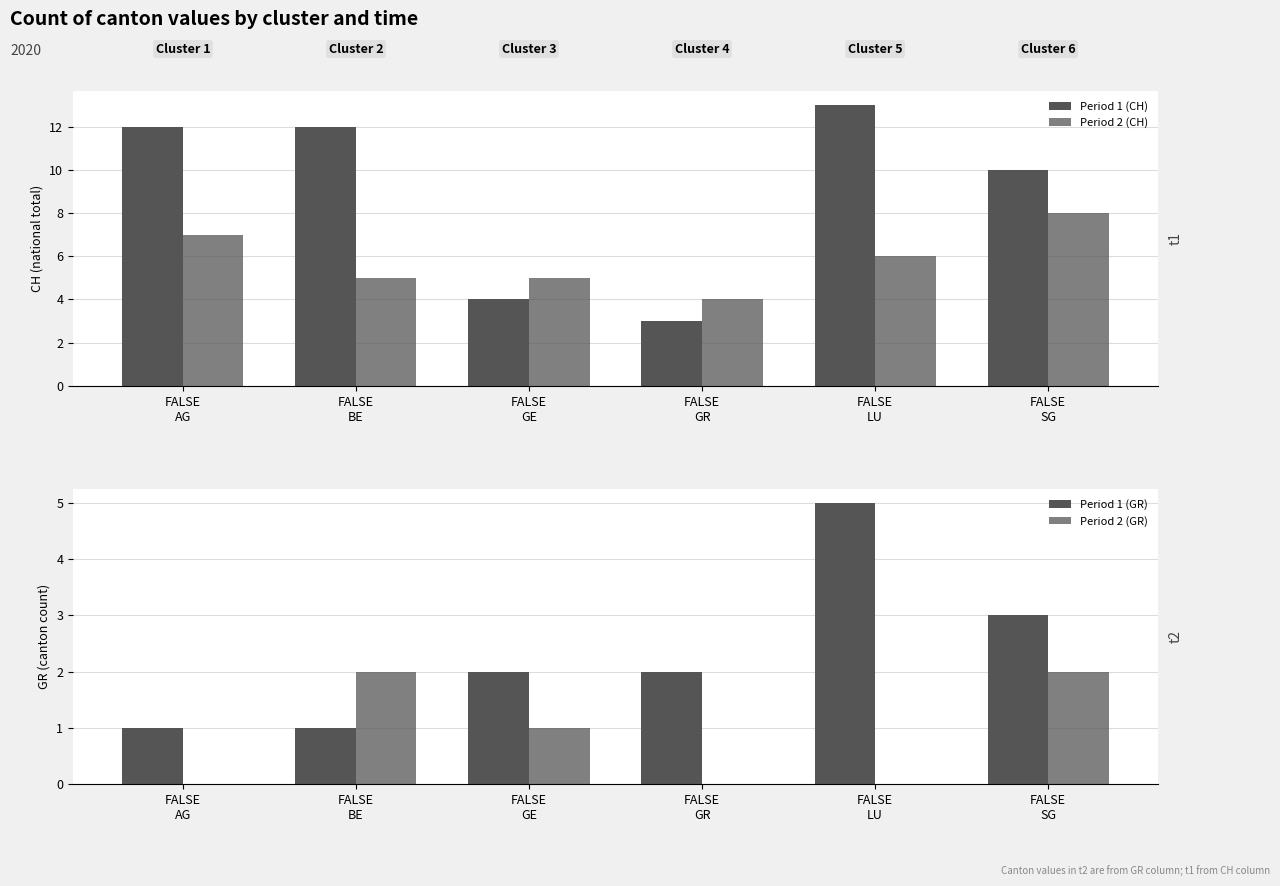

Count the Period 2 (CH) values in the range 5 to 7.

4